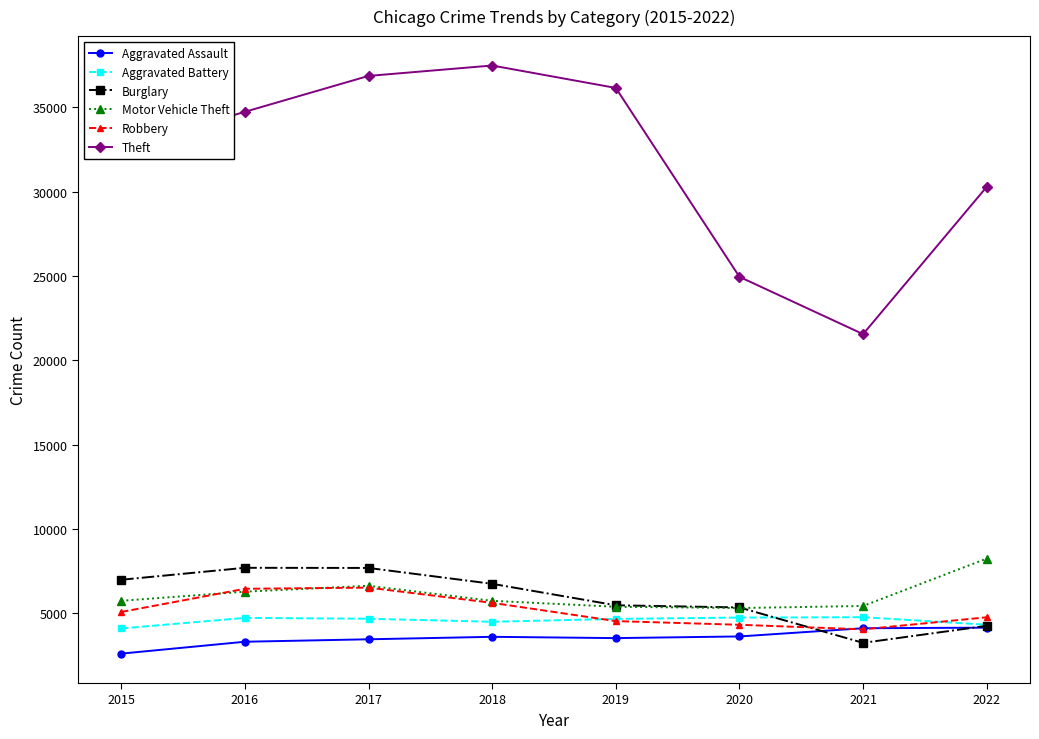

What value does the Motor Vehicle Theft series have at 2020, to the nearest 100?

5300